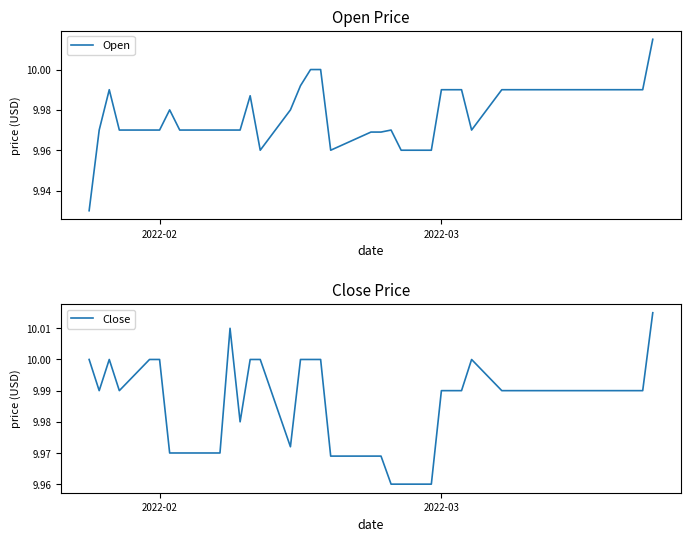

What is the highest value of the Open series?

10.0